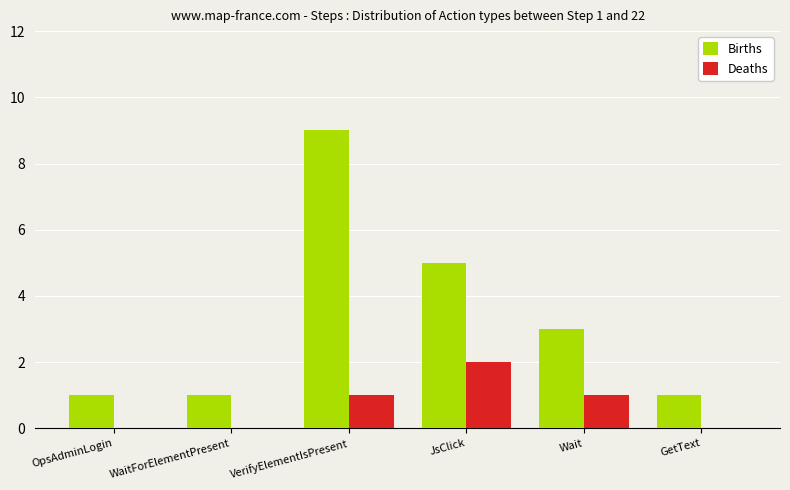

Are the bars horizontal?

No